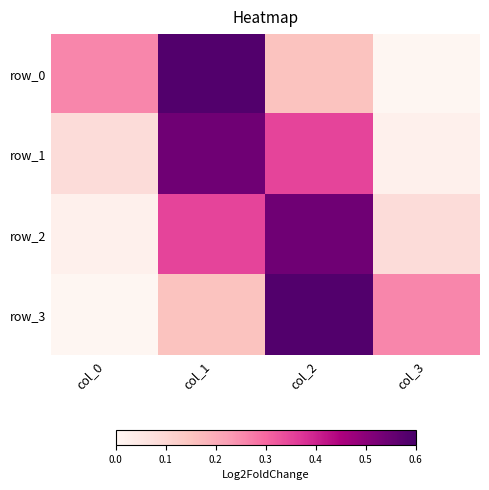

Which series has the largest range (max minus min)?

row_0